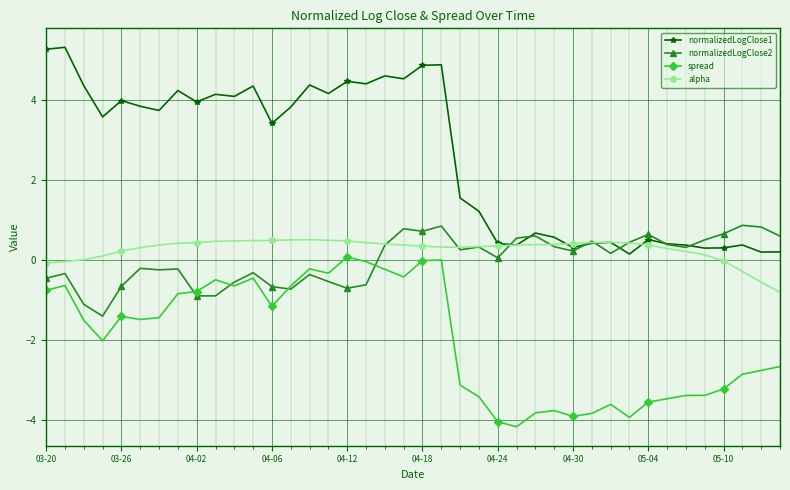

What is the smallest value displayed?

-4.2